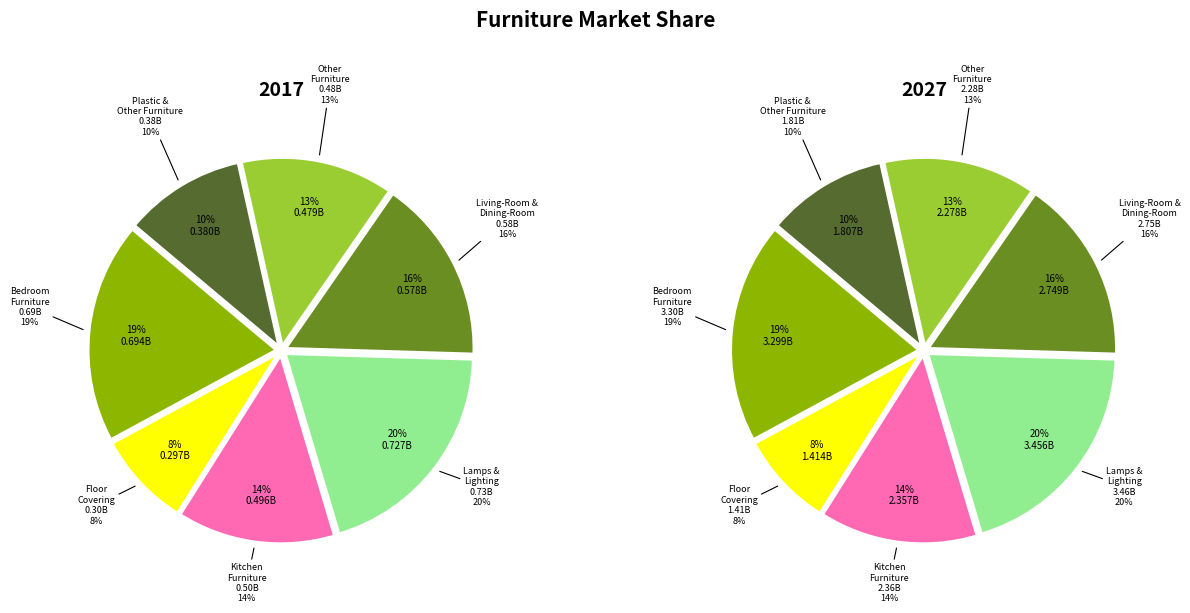

How many segments does this pie chart have?

7